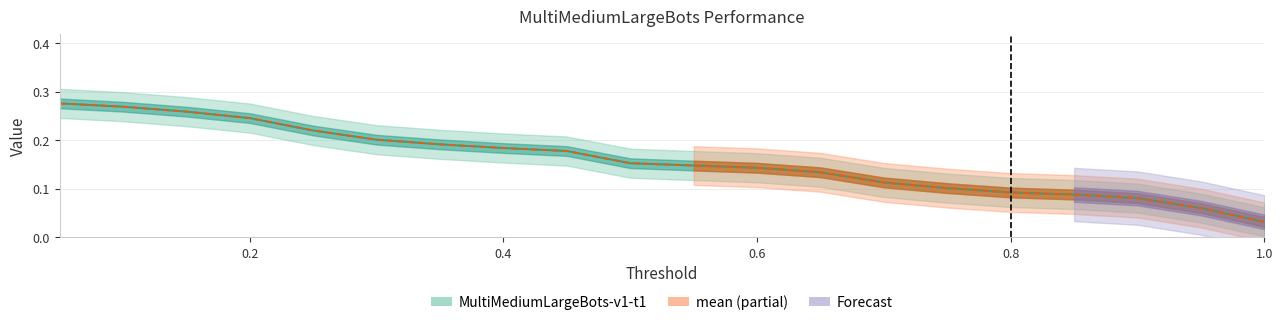

At 7, list the series in order from smallest to largest.

mean, MultiMediumLargeBots-v1-t1